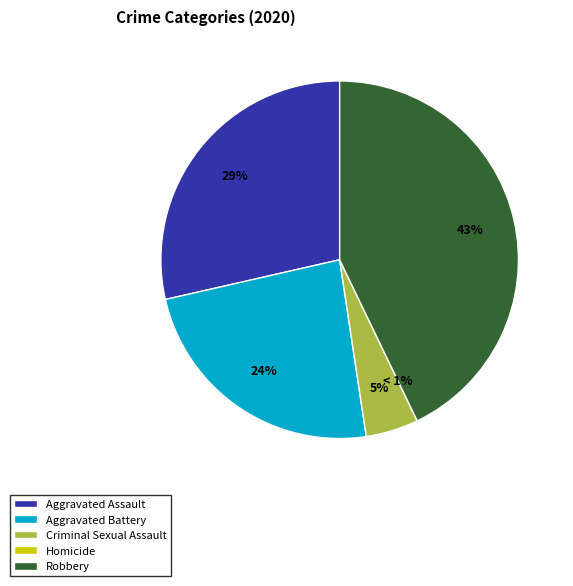

How many segments does this pie chart have?

5